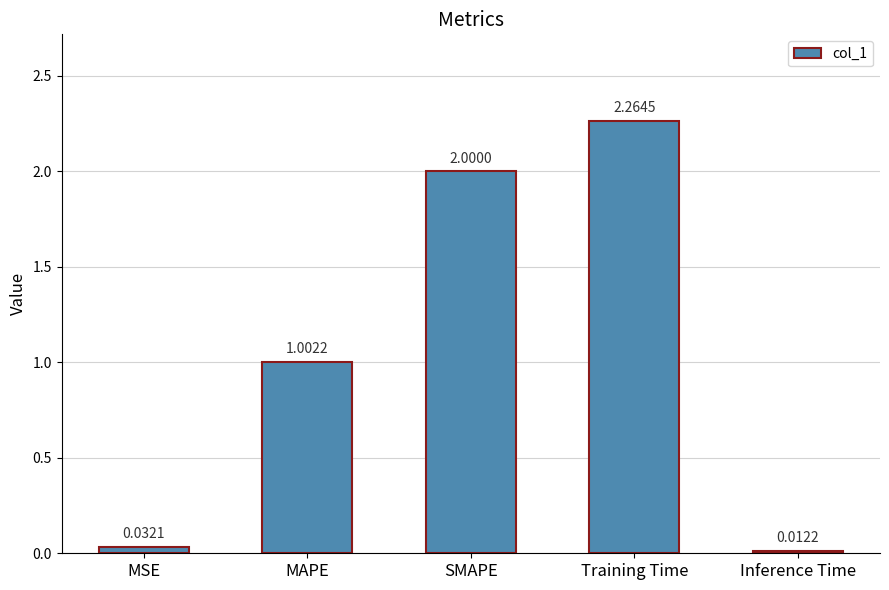

What is the change in value from MAPE to Inference Time?

-1.0